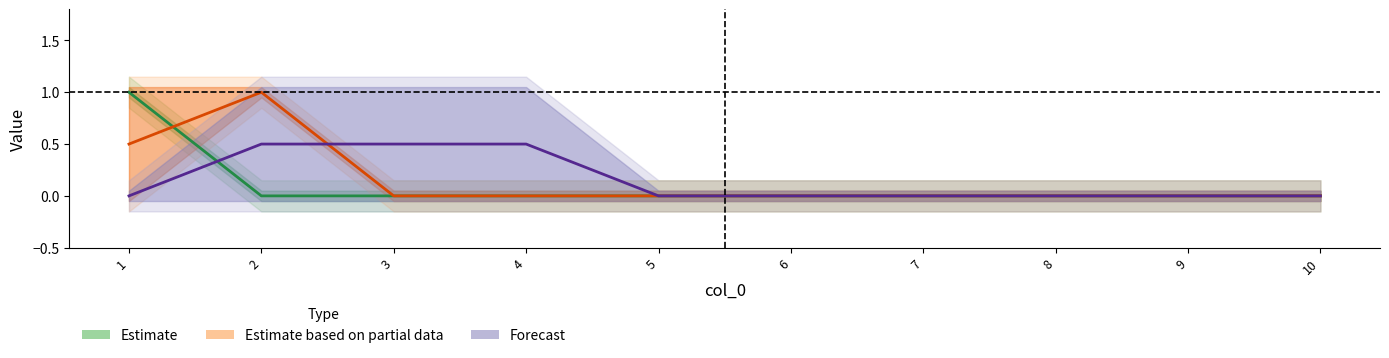

What is the average value of the Forecast series?

0.1